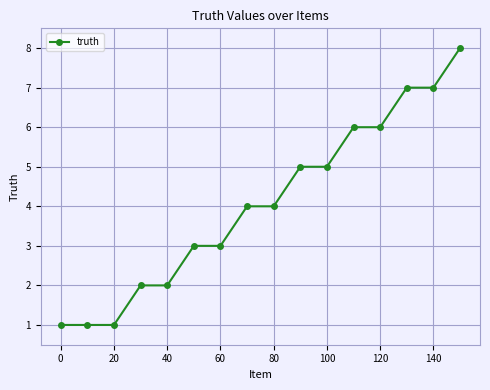

What is the value of the 11th point from the left?

5